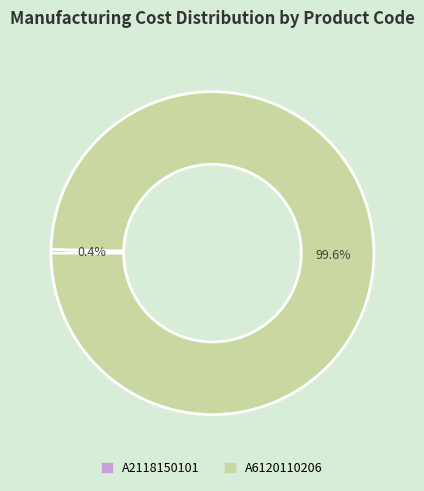

How many slices are in this pie chart?

2